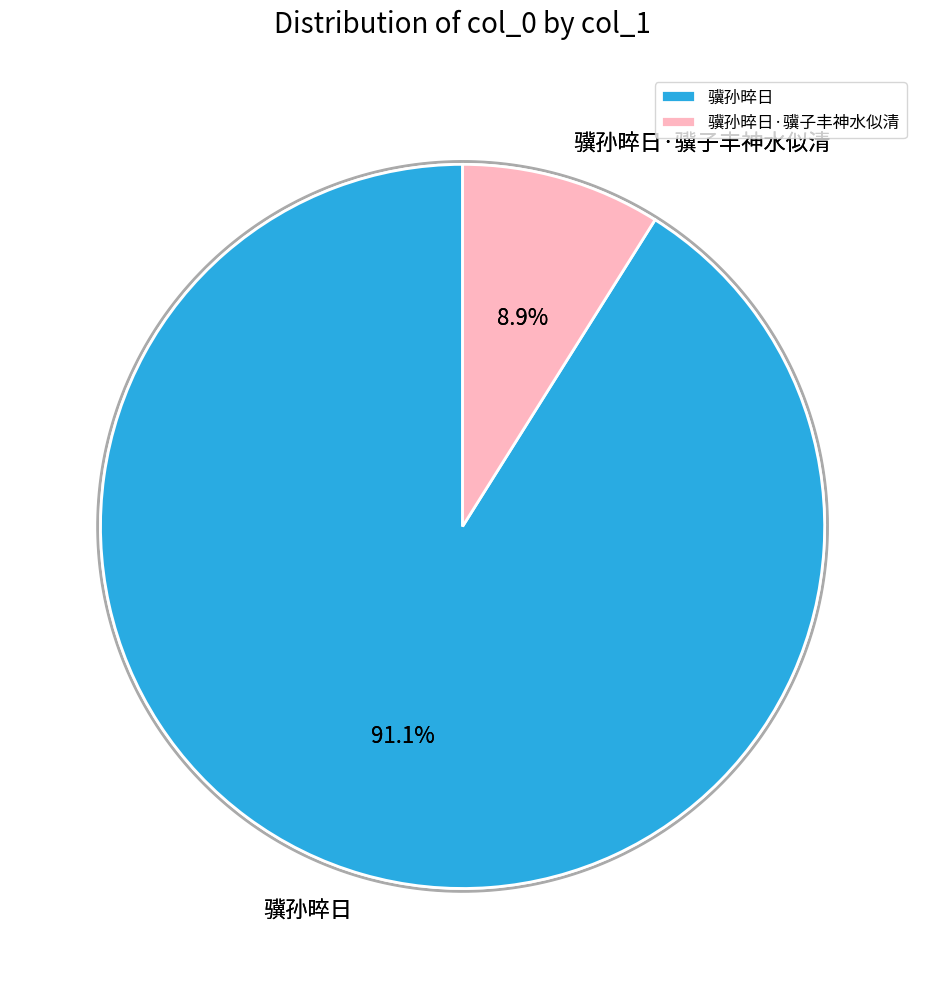

Is the sum of 骥孙晬日·骥子丰神水似清 and 骥孙晬日 greater than half?

Yes